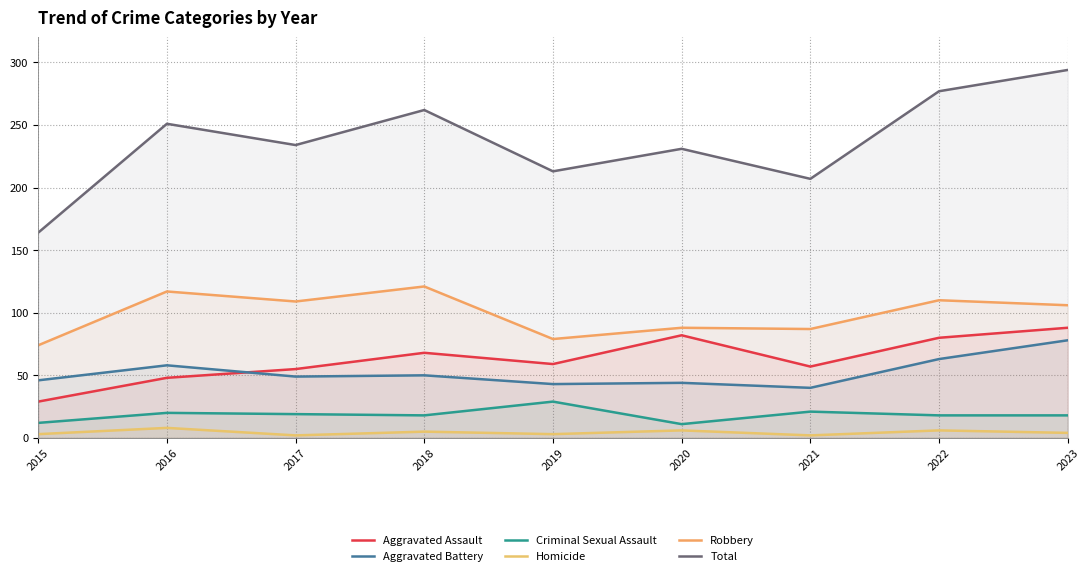

What is the total value across all series at 2016?

502